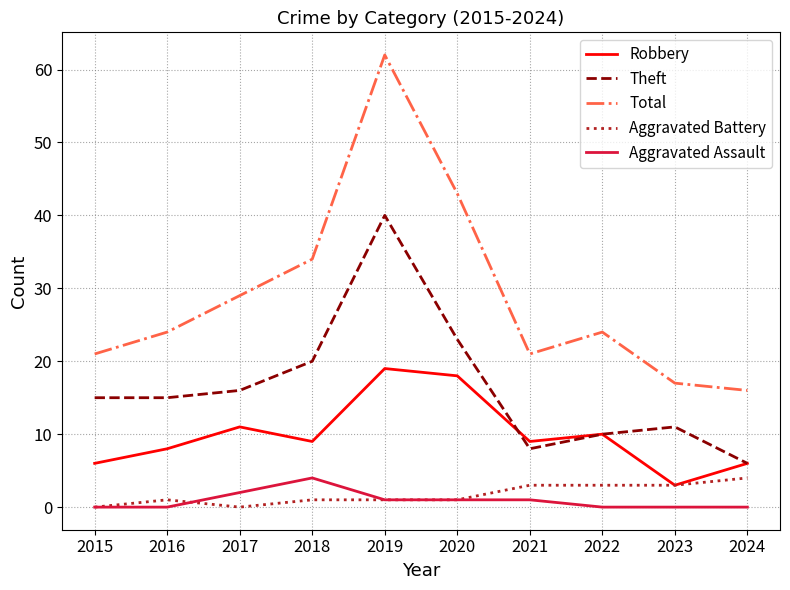

Reading right to left, extract all data points from this chart.

Robbery: 2024=6	2023=3	2022=10	2021=9	2020=18	2019=19	2018=9	2017=11	2016=8	2015=6
Theft: 2024=6	2023=11	2022=10	2021=8	2020=23	2019=40	2018=20	2017=16	2016=15	2015=15
Total: 2024=16	2023=17	2022=24	2021=21	2020=43	2019=62	2018=34	2017=29	2016=24	2015=21
Aggravated Battery: 2024=4	2023=3	2022=3	2021=3	2020=1	2019=1	2018=1	2017=0	2016=1	2015=0
Aggravated Assault: 2024=0	2023=0	2022=0	2021=1	2020=1	2019=1	2018=4	2017=2	2016=0	2015=0